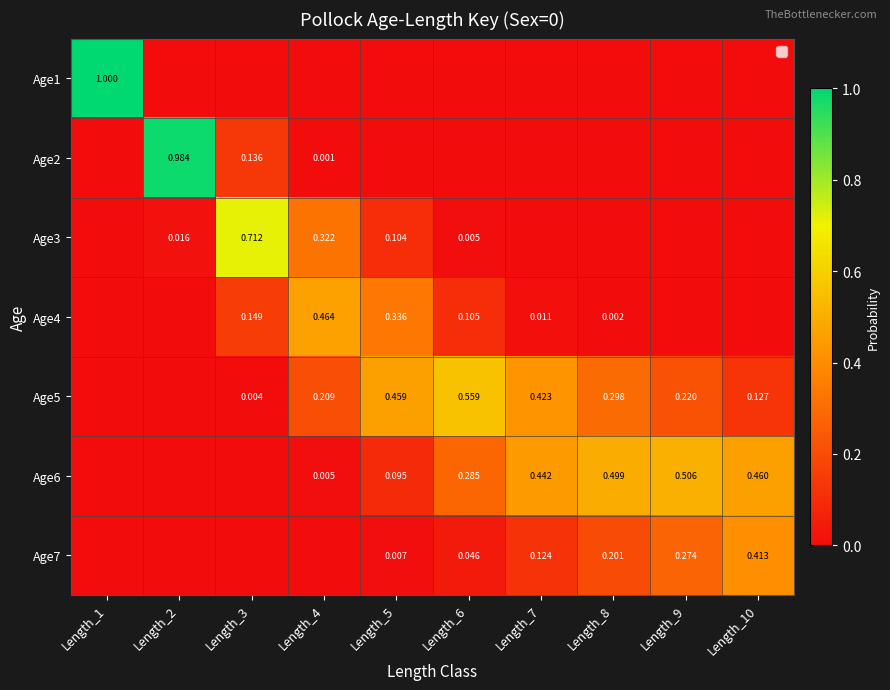

How many categories are shown in the chart?

10